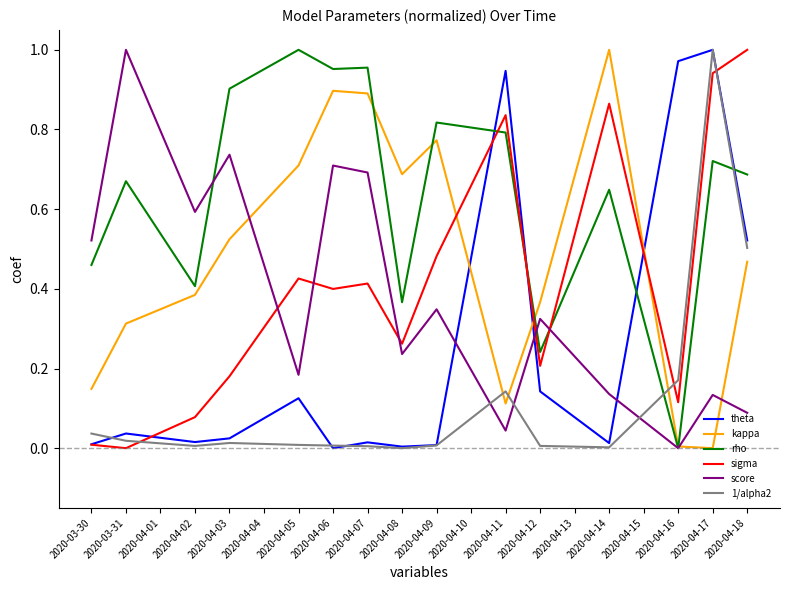

The 1/alpha2 series shows 0.0 at 2020-04-01. True or false?

True